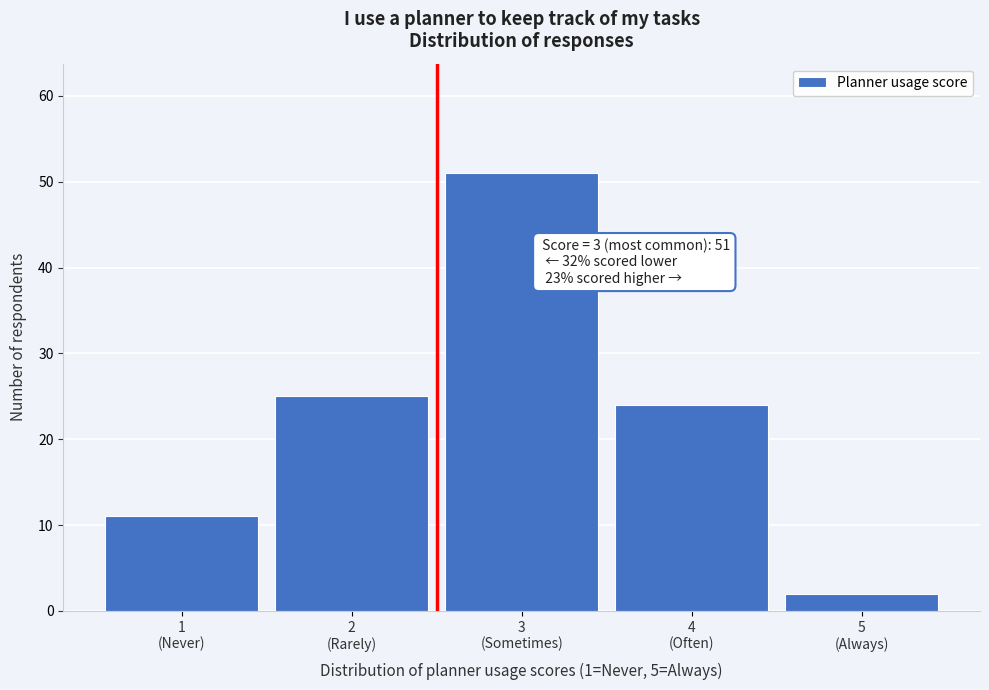

Reading left to right, what are all the values shown in this chart?

11	25	51	24	2